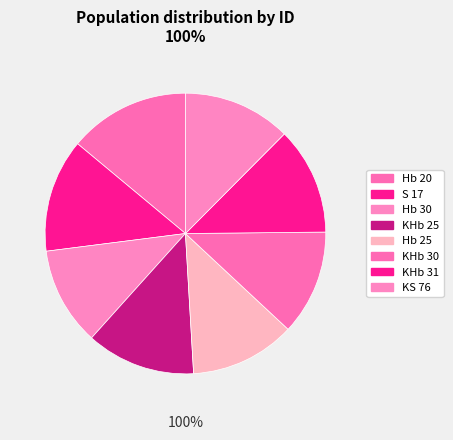

Is there any slice that represents more than half of the pie?

No